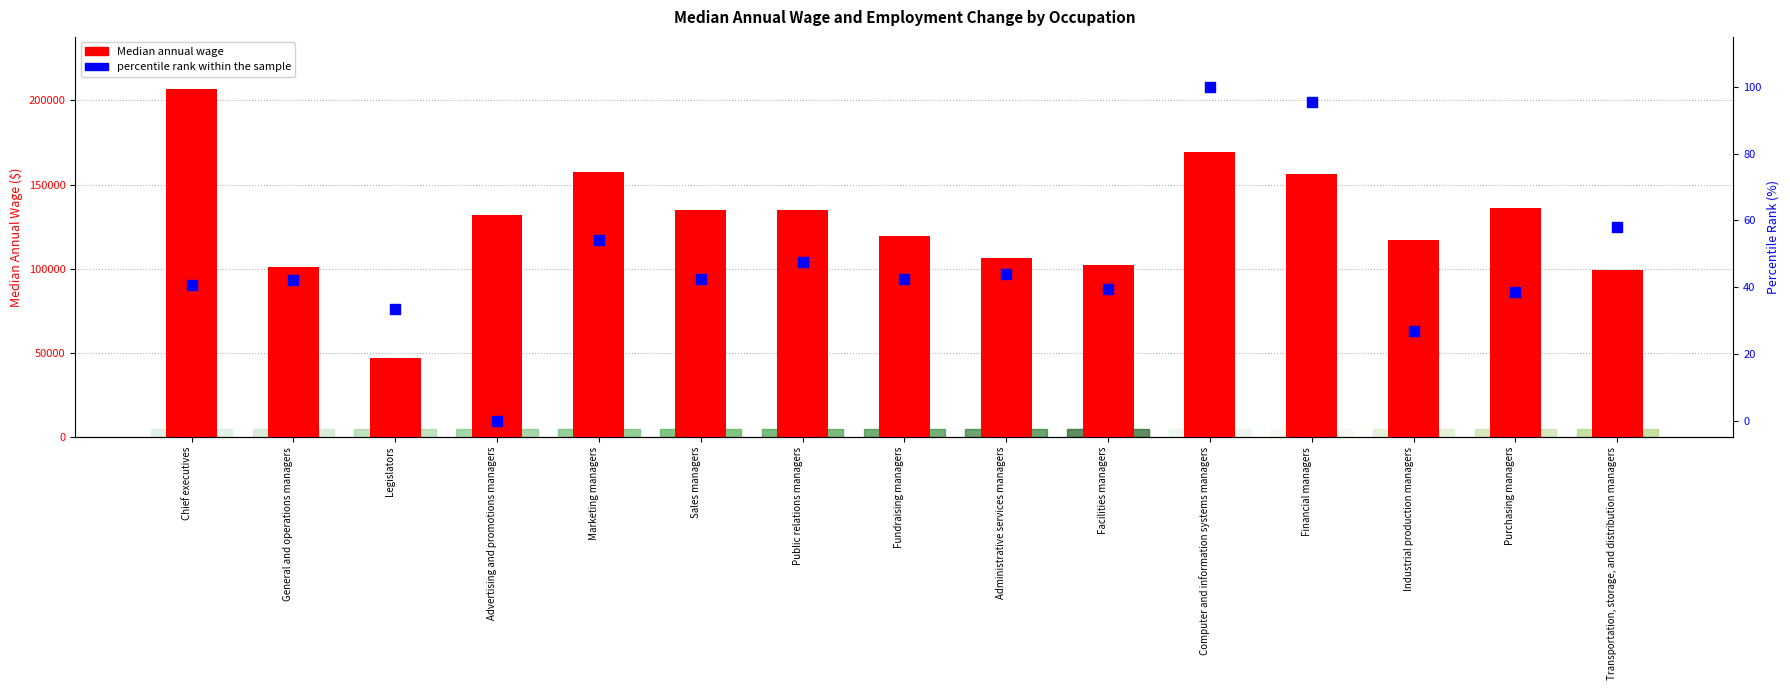

Which series has the largest total across all categories?

Median annual wage